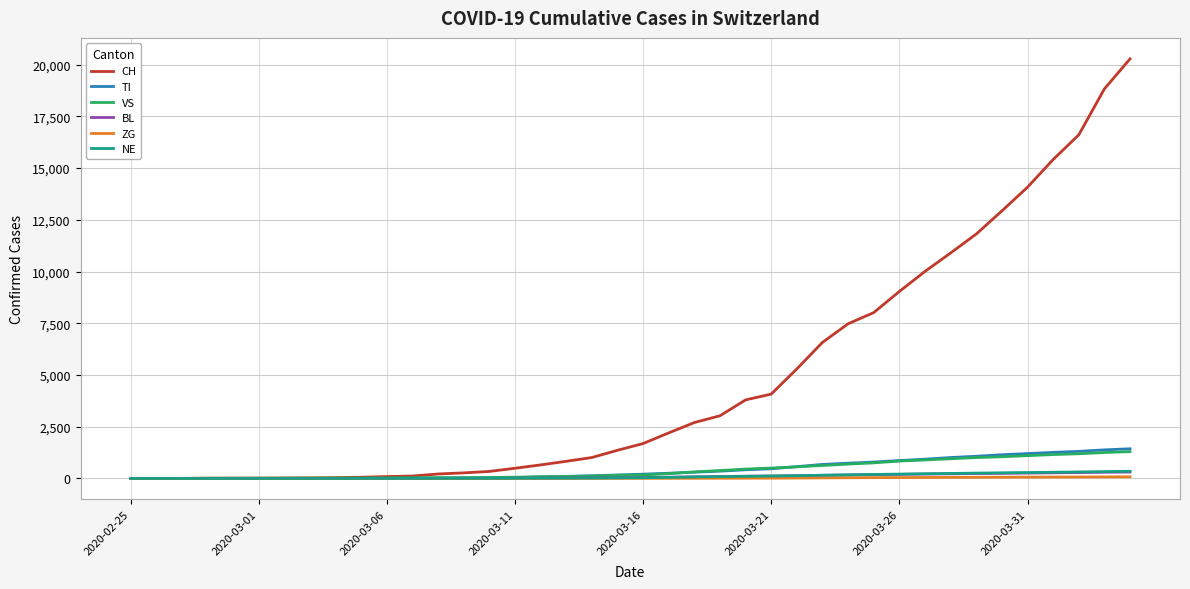

Which series has the largest range (max minus min)?

CH